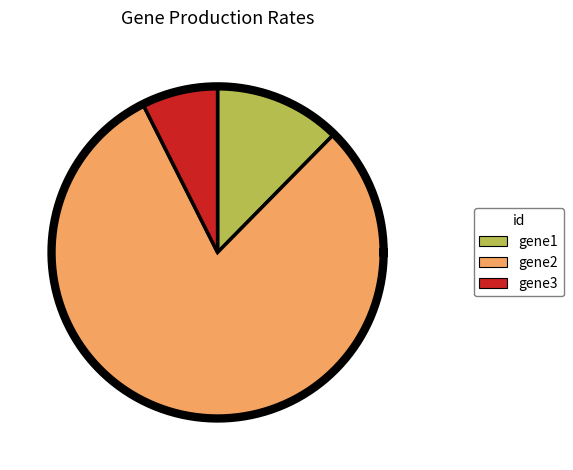

To the nearest percent, what percentage of the pie is gene1?

12%